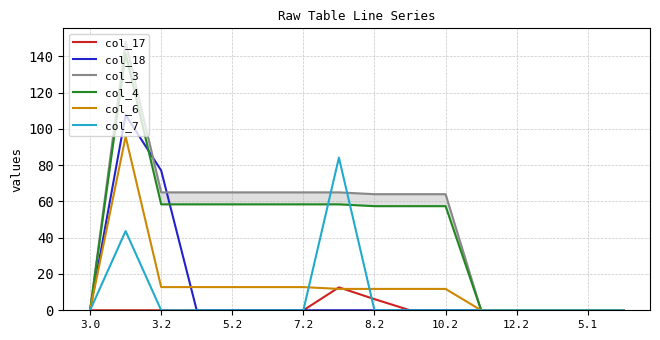

Read the col_17 value at 5.1.

0.0